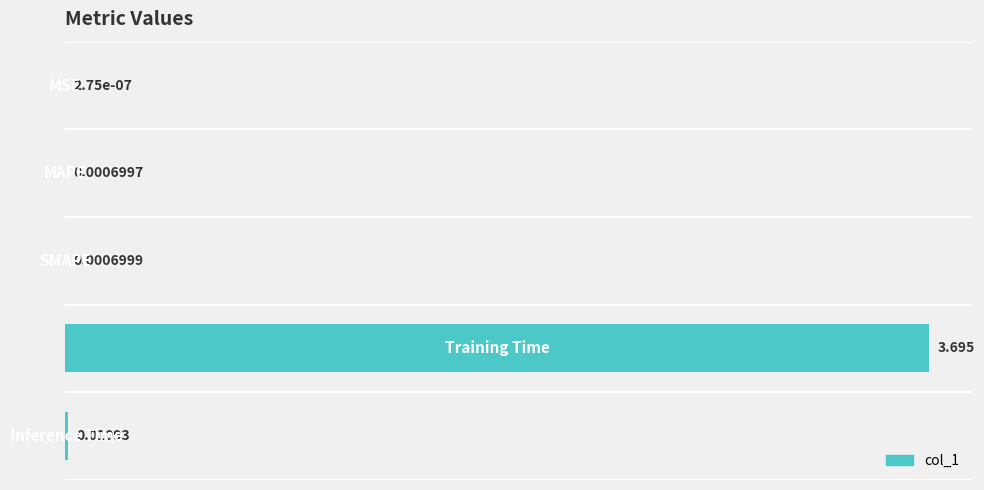

Count the number of data series in this chart.

1